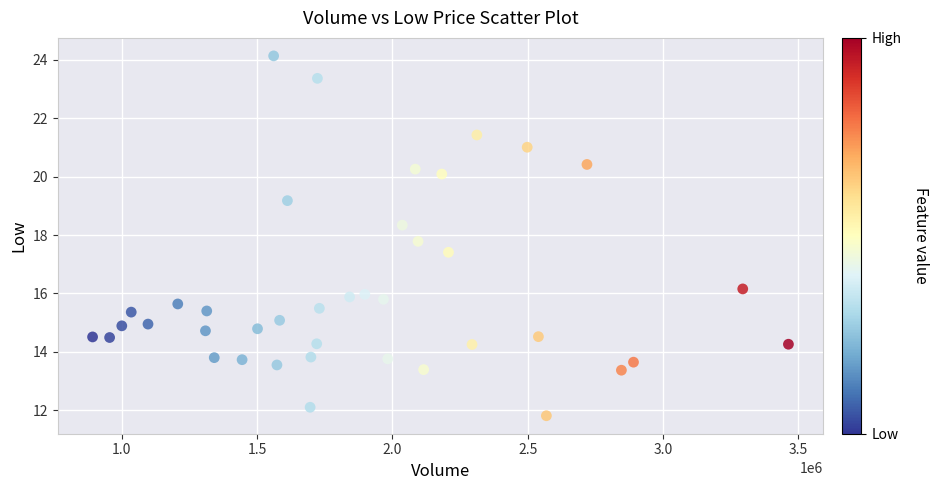

What is the range of X values (max minus min)?

2572200.0